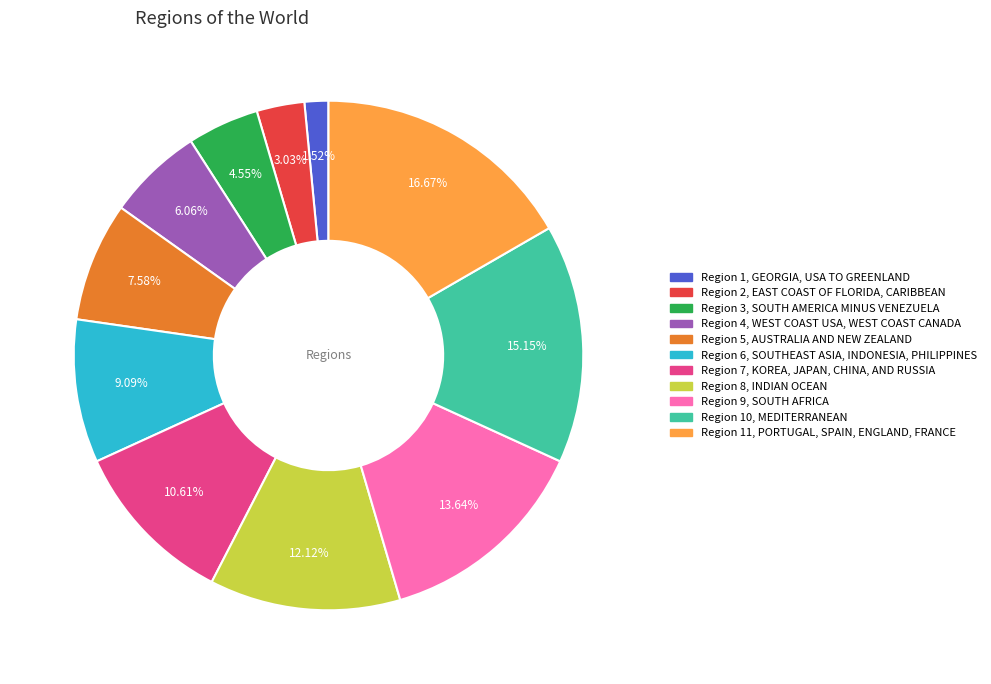

Is Region 2, EAST COAST OF FLORIDA, CARIBBEAN the majority of the pie?

No